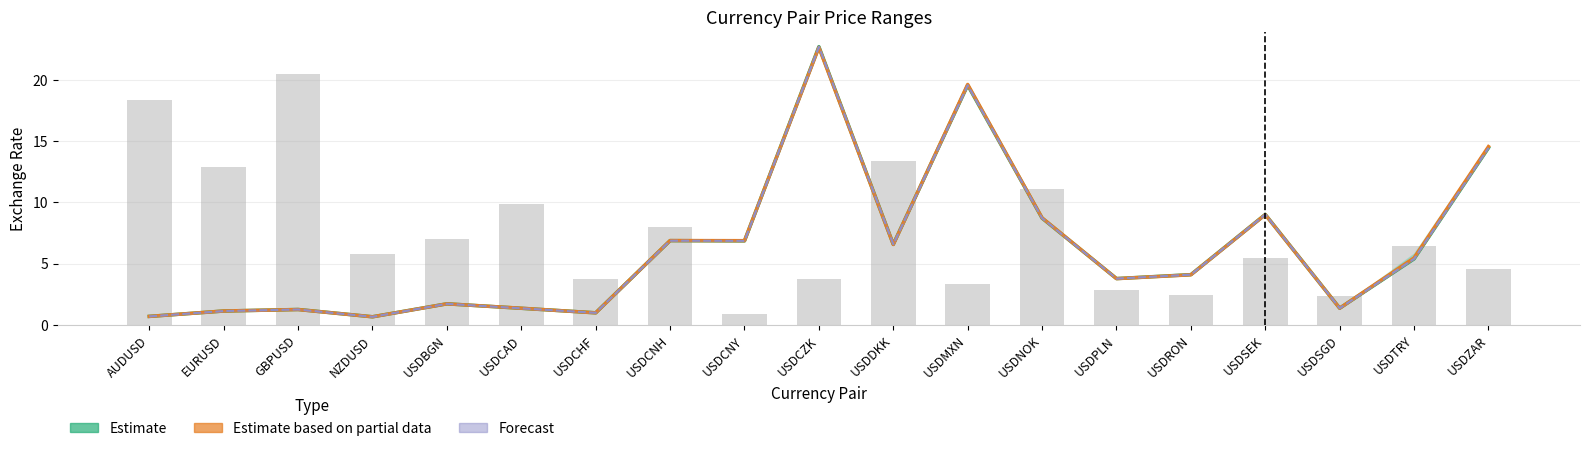

What is the highest value of the Estimate (prev close) series?

22.7